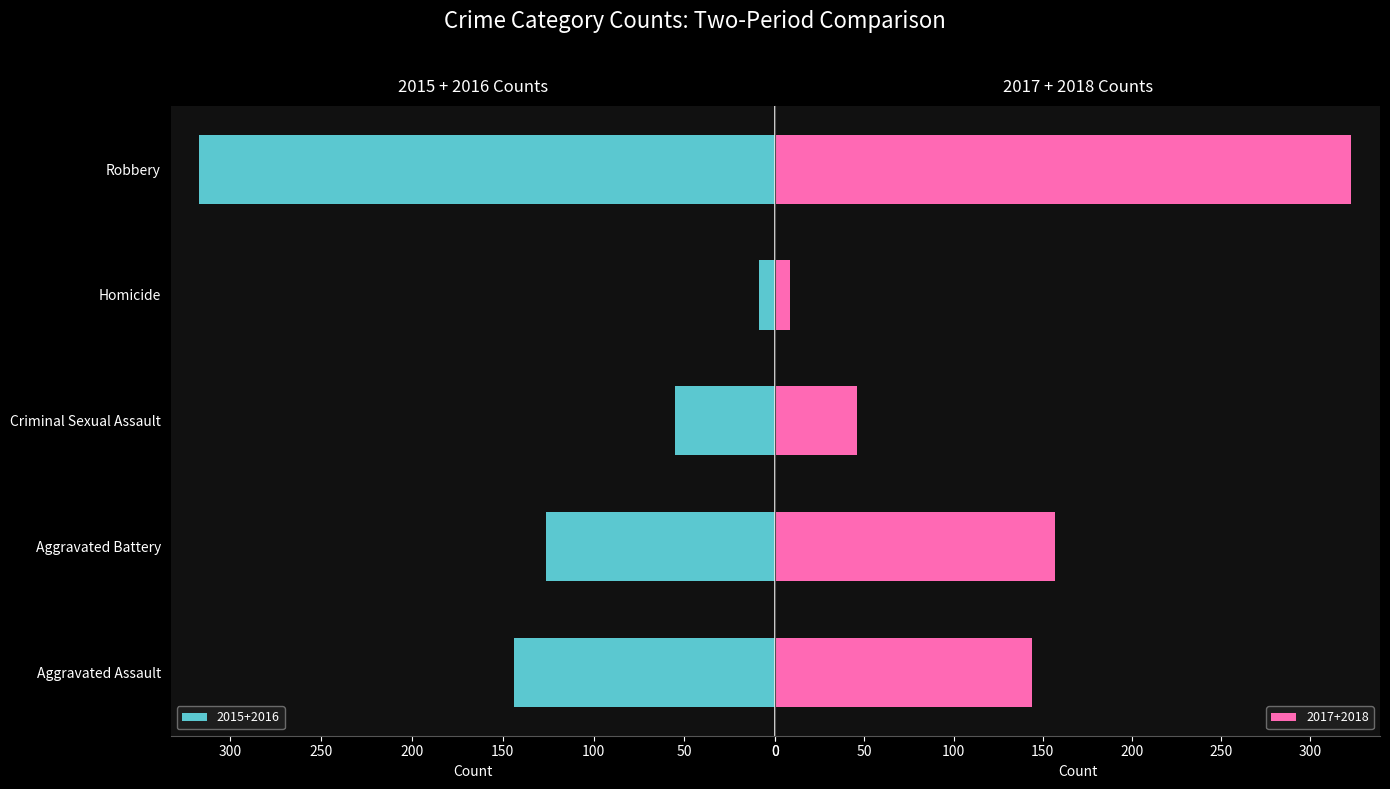

Does the chart contain any negative values?

No